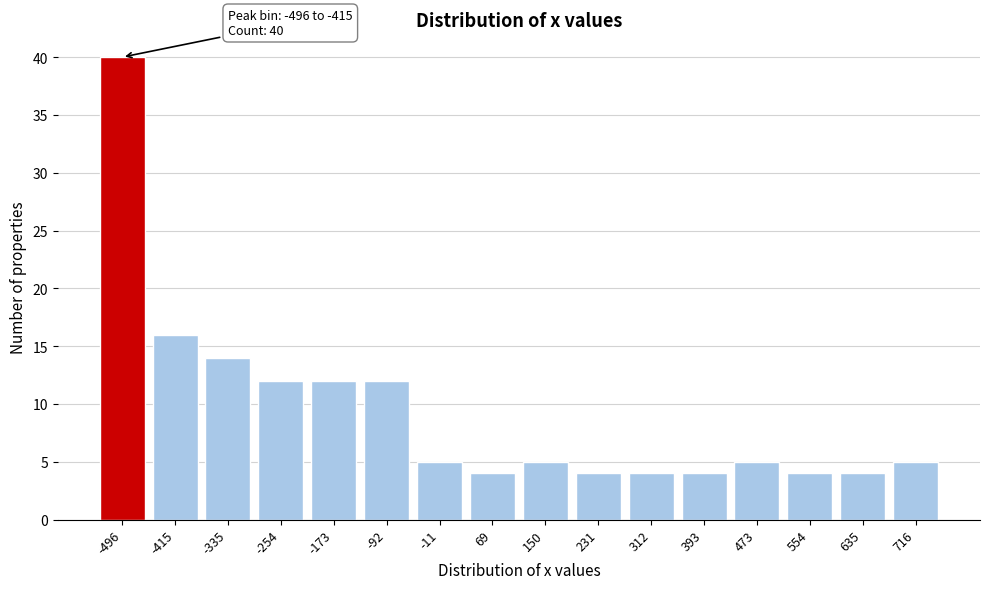

Reading left to right, what are all the values shown in this chart?

-496=40	-415=16	-335=14	-254=12	-173=12	-92=12	-11=5	69=4	150=5	231=4	312=4	393=4	473=5	554=4	635=4	716=5